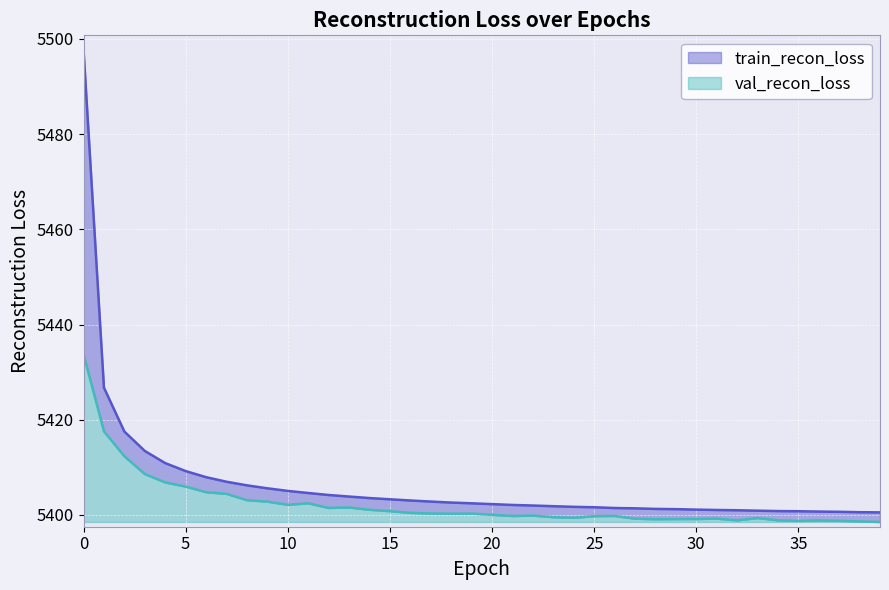

Reading left to right, list all the values displayed in this chart.

train_recon_loss: 5497.8	5426.7	5417.5	5413.4	5410.9	5409.2	5407.9	5407.0	5406.2	5405.6	5405.0	5404.6	5404.2	5403.9	5403.5	5403.3	5403.0	5402.8	5402.6	5402.4	5402.3	5402.1	5402.0	5401.8	5401.7	5401.6	5401.4	5401.4	5401.3	5401.2	5401.1	5401.0	5401.0	5400.9	5400.8	5400.8	5400.7	5400.6	5400.6	5400.5
val_recon_loss: 5433.7	5417.6	5412.3	5408.6	5406.8	5406.0	5404.8	5404.4	5403.1	5402.8	5402.1	5402.4	5401.5	5401.6	5401.1	5400.8	5400.4	5400.3	5400.3	5400.3	5400.0	5399.8	5399.9	5399.5	5399.4	5399.7	5399.8	5399.2	5399.1	5399.1	5399.1	5399.2	5398.9	5399.3	5398.9	5398.7	5398.8	5398.8	5398.6	5398.5